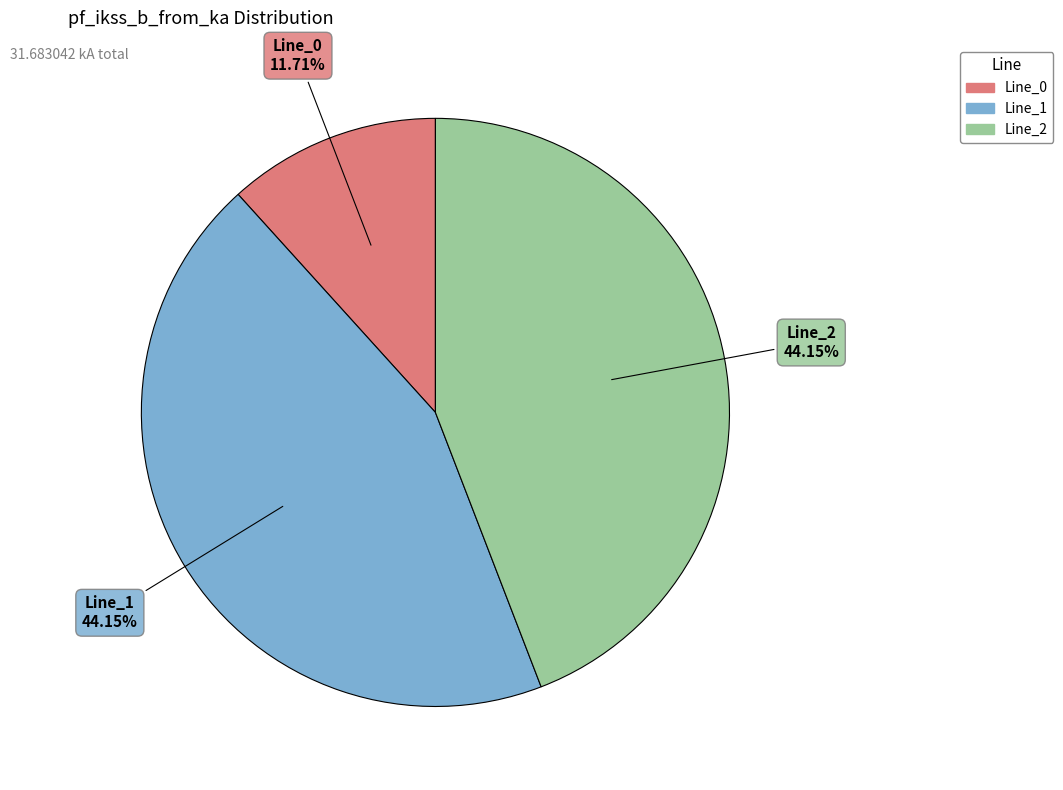

Is the sum of Line_1 and Line_2 greater than half?

Yes